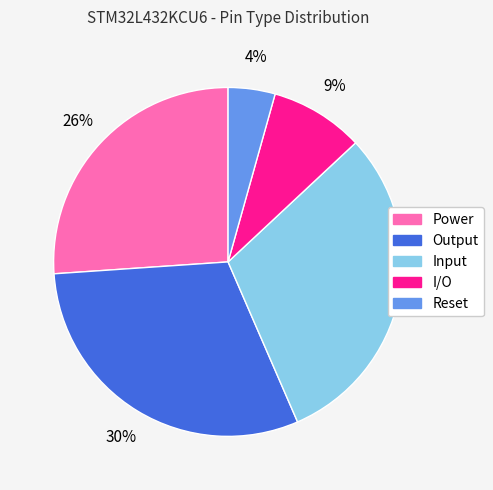

What is the ratio of the value at I/O to the value at Input?

0.3